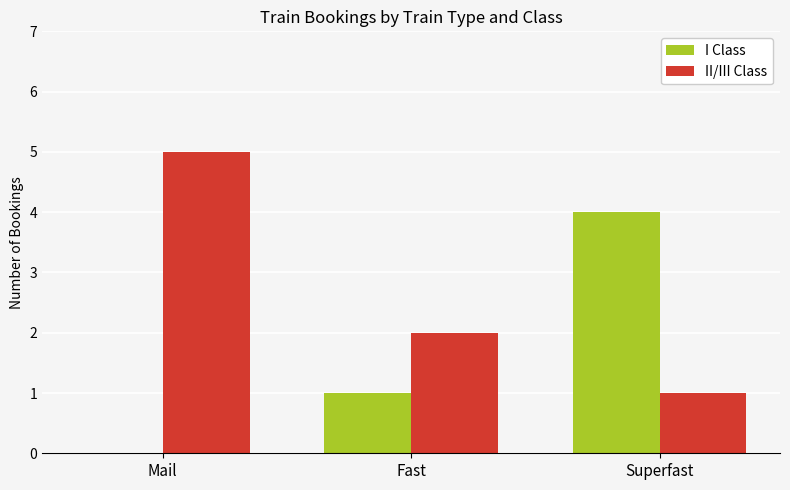

What is the sum of the II/III Class values at Superfast and Mail?

6